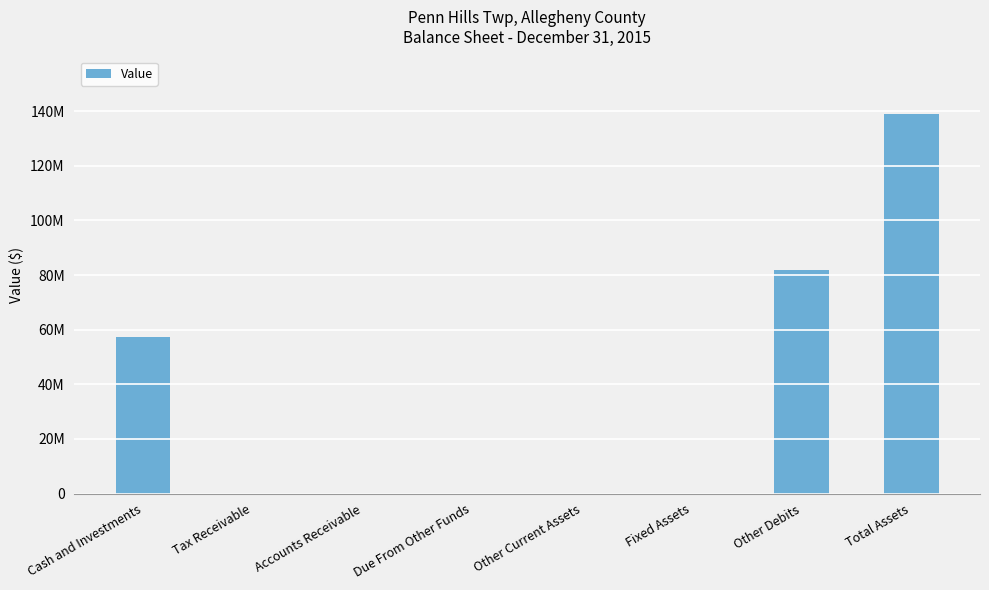

Reading left to right, what are all the values shown in this chart?

Cash and Investments=57374711	Tax Receivable=0	Accounts Receivable=0	Due From Other Funds=0	Other Current Assets=0	Fixed Assets=0	Other Debits=81751909	Total Assets=139126620